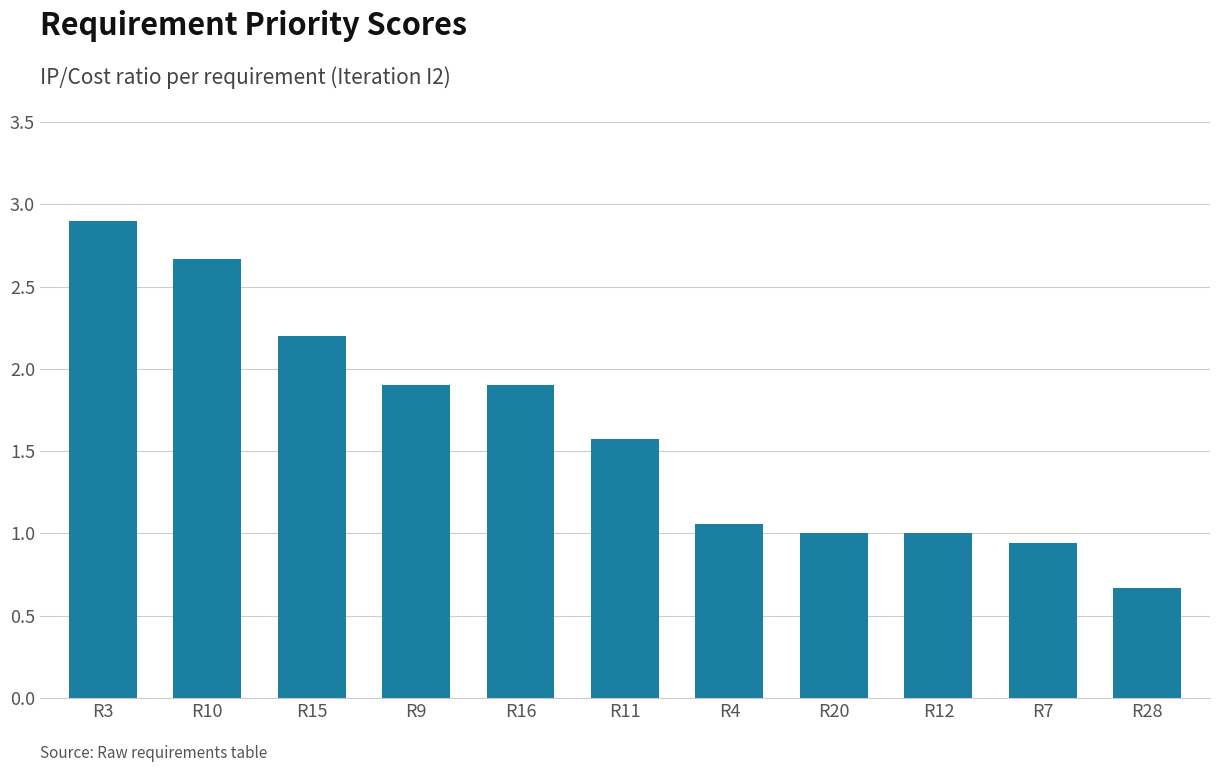

What is the greatest value displayed?

2.9